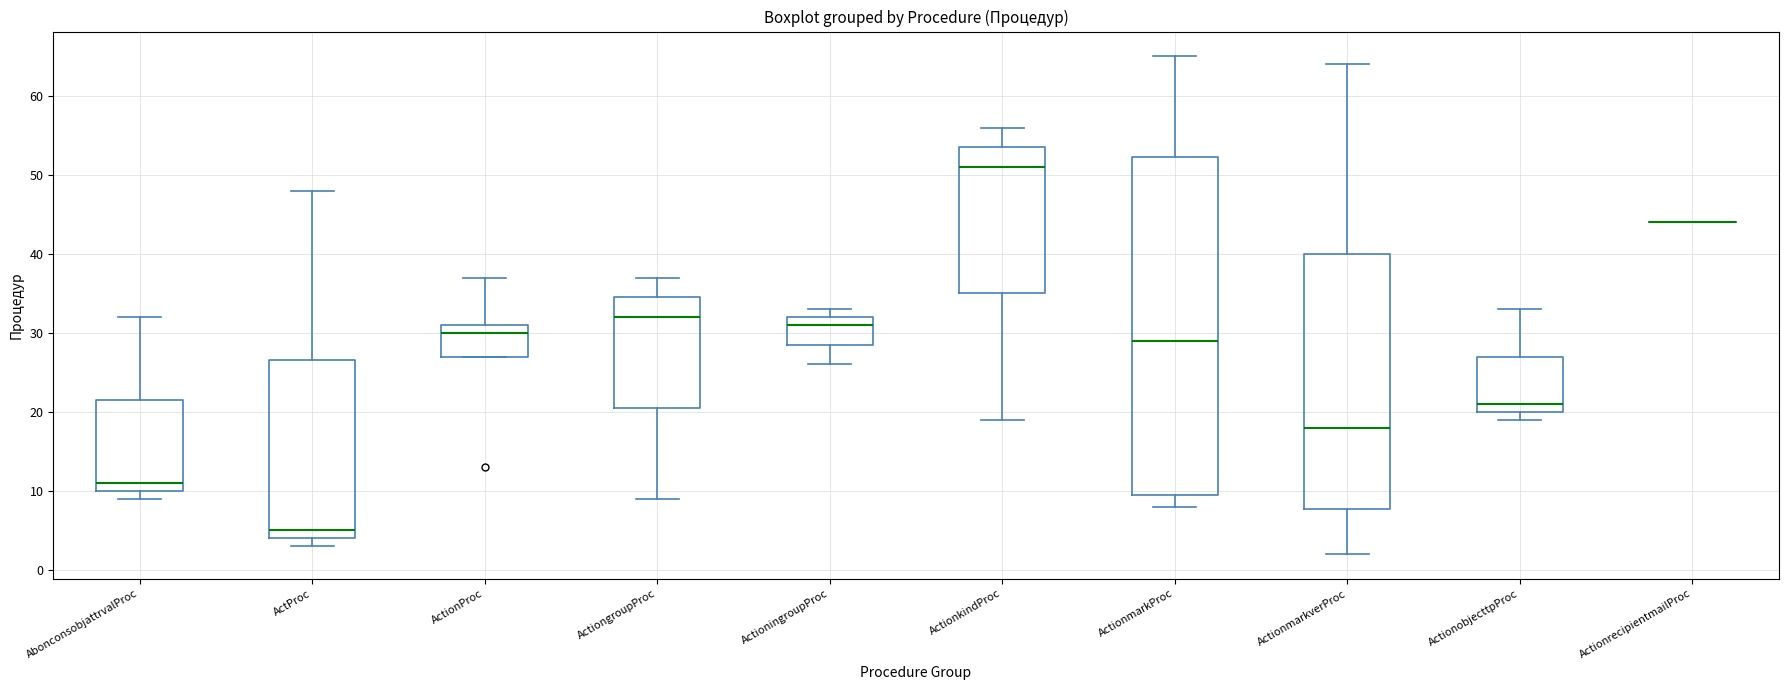

Reading left to right, read every box against the y-axis: the position of its median line, the range the box covers, and the ends of its whiskers. The values are not printed on the chart, so give them approximately, as read against the axis.

AbonconsobjattrvalProc: median 11, box 10 to 22, whiskers 9 to 32
ActProc: median 5, box 4 to 27, whiskers 3 to 48
ActionProc: median 30, box 27 to 31, whiskers 27 to 37
ActiongroupProc: median 32, box 21 to 35, whiskers 9 to 37
ActioningroupProc: median 31, box 29 to 32, whiskers 26 to 33
ActionkindProc: median 51, box 35 to 54, whiskers 19 to 56
ActionmarkProc: median 29, box 10 to 52, whiskers 8 to 65
ActionmarkverProc: median 18, box 8 to 40, whiskers 2 to 64
ActionobjecttpProc: median 21, box 20 to 27, whiskers 19 to 33
ActionrecipientmailProc: box collapsed to a line at 44, whiskers 44 to 44